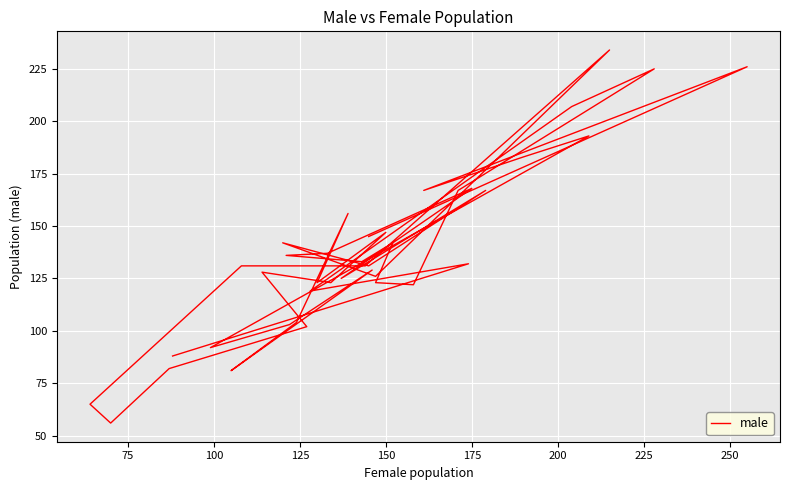

True or false: the data shows 38 at 150.

False